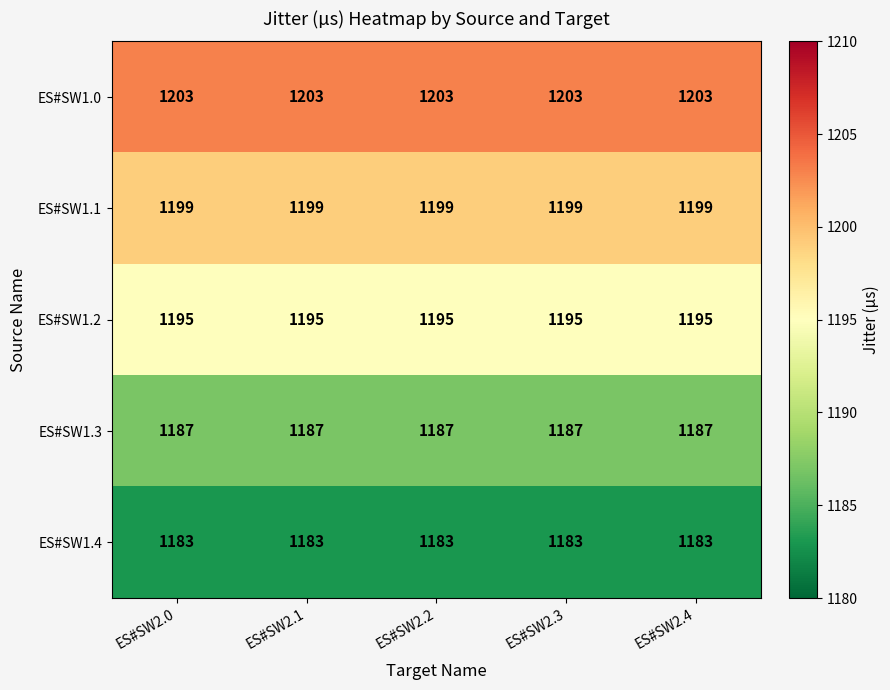

How many categories are shown in the chart?

5